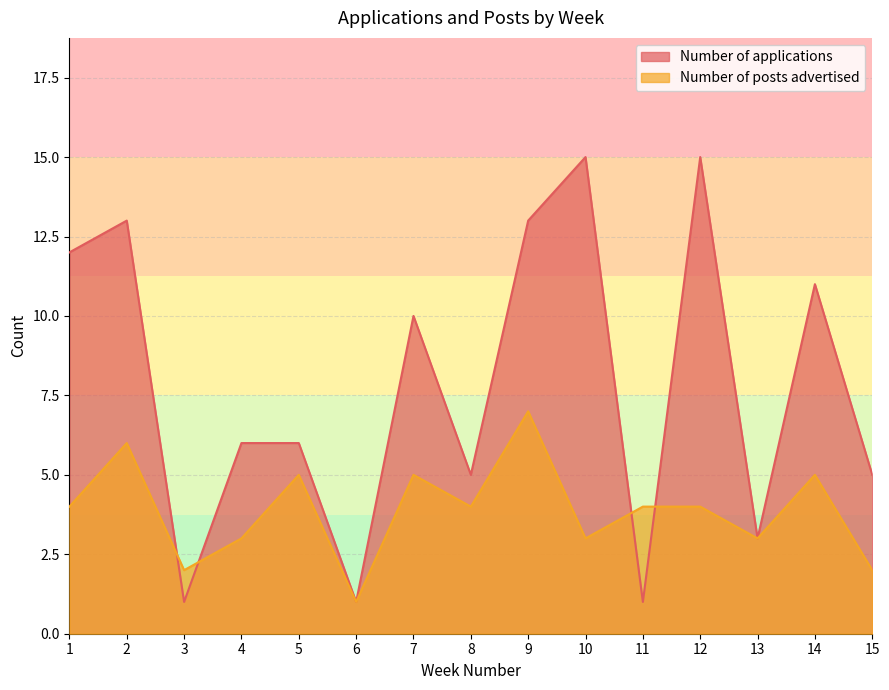

What is the maximum value shown in the chart?

15